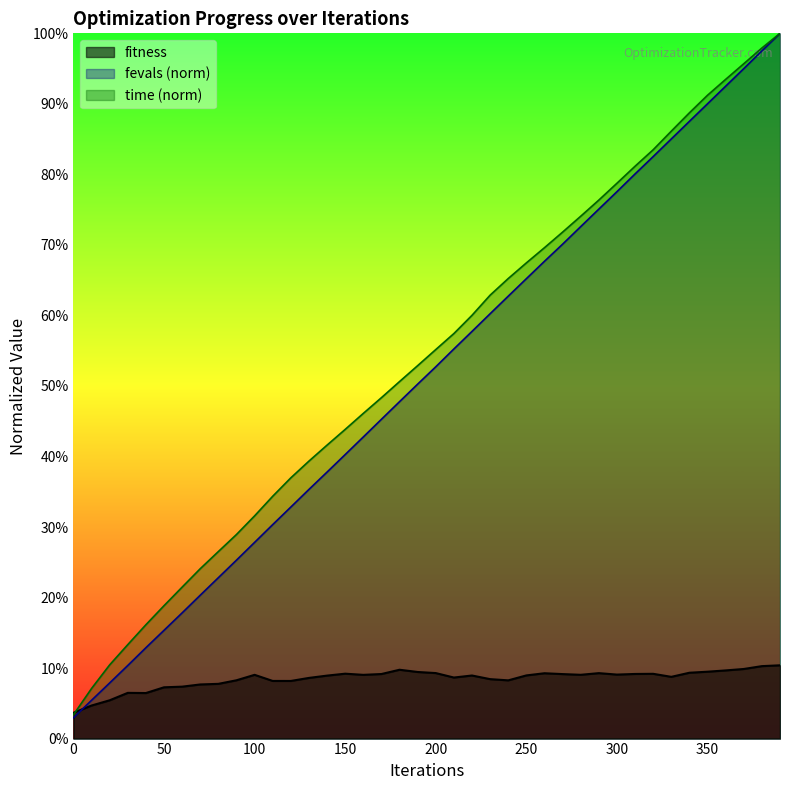

Reading right to left, extract all data points from this chart.

fitness: 0.1	0.1	0.1	0.1	0.1	0.1	0.1	0.1	0.1	0.1	0.1	0.1	0.1	0.1	0.1	0.1	0.1	0.1	0.1	0.1	0.1	0.1	0.1	0.1	0.1	0.1	0.1	0.1	0.1	0.1	0.1	0.1	0.1	0.1	0.1	0.1	0.1	0.1	0.0	0.0
time: 1.0	1.0	1.0	0.9	0.9	0.9	0.9	0.8	0.8	0.8	0.8	0.7	0.7	0.7	0.7	0.7	0.6	0.6	0.6	0.6	0.5	0.5	0.5	0.5	0.4	0.4	0.4	0.4	0.3	0.3	0.3	0.3	0.2	0.2	0.2	0.2	0.1	0.1	0.1	0.0
fevals: 1.0	1.0	0.9	0.9	0.9	0.9	0.9	0.8	0.8	0.8	0.8	0.7	0.7	0.7	0.7	0.6	0.6	0.6	0.6	0.5	0.5	0.5	0.5	0.4	0.4	0.4	0.4	0.3	0.3	0.3	0.3	0.2	0.2	0.2	0.2	0.1	0.1	0.1	0.1	0.0